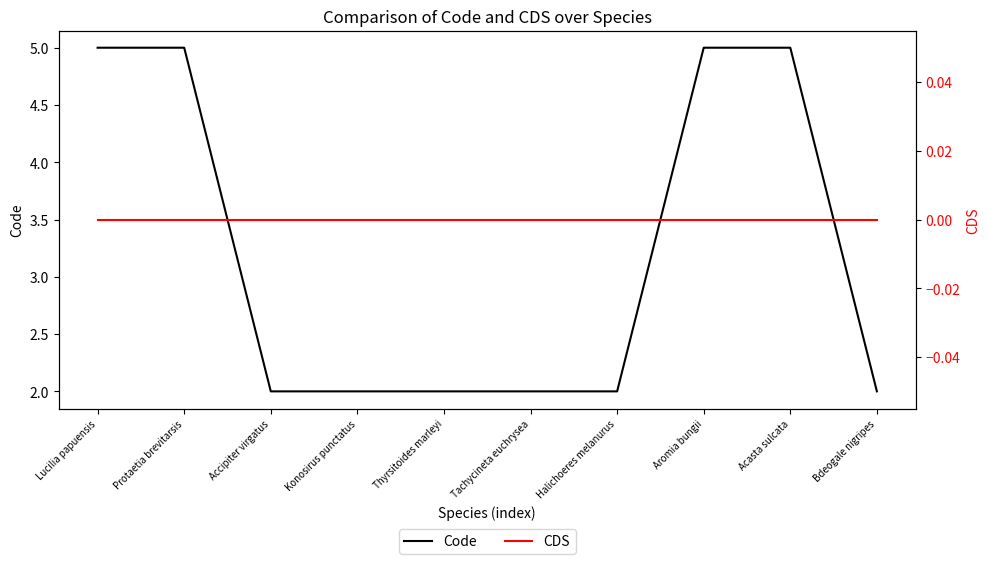

Count the Code values in the range 2 to 5.

10